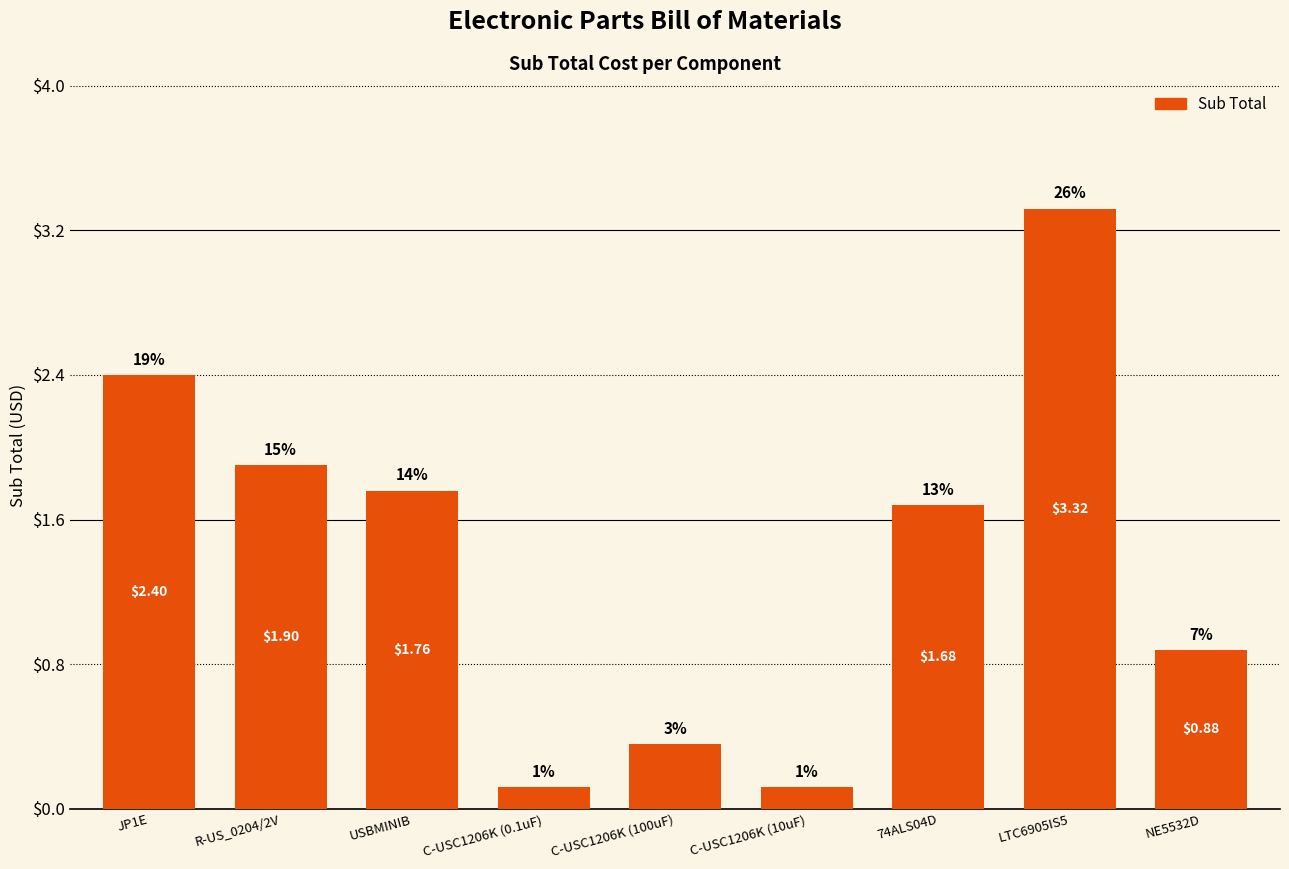

Does the chart contain any negative values?

No